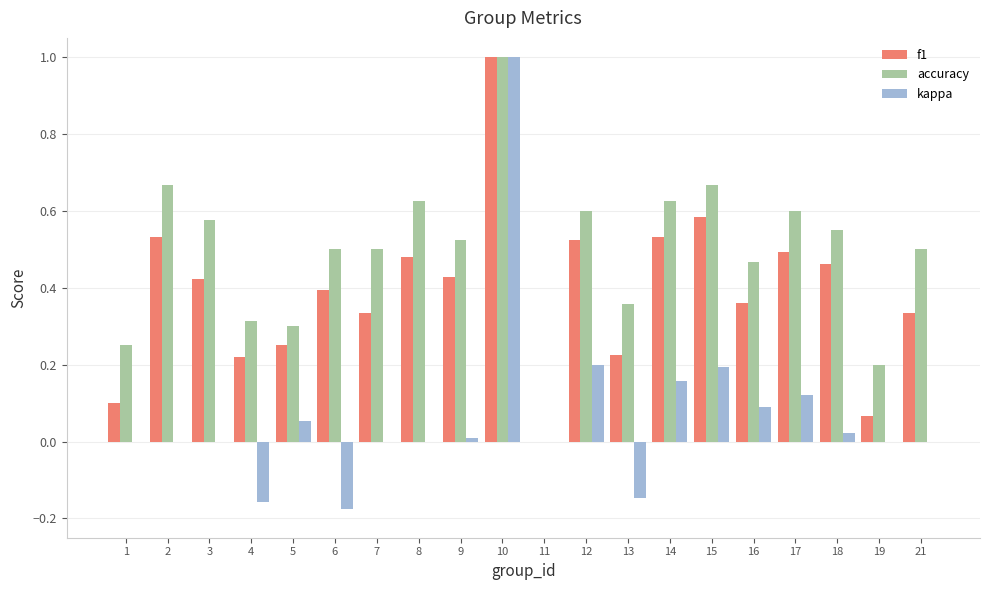

How many series are shown in this chart?

3